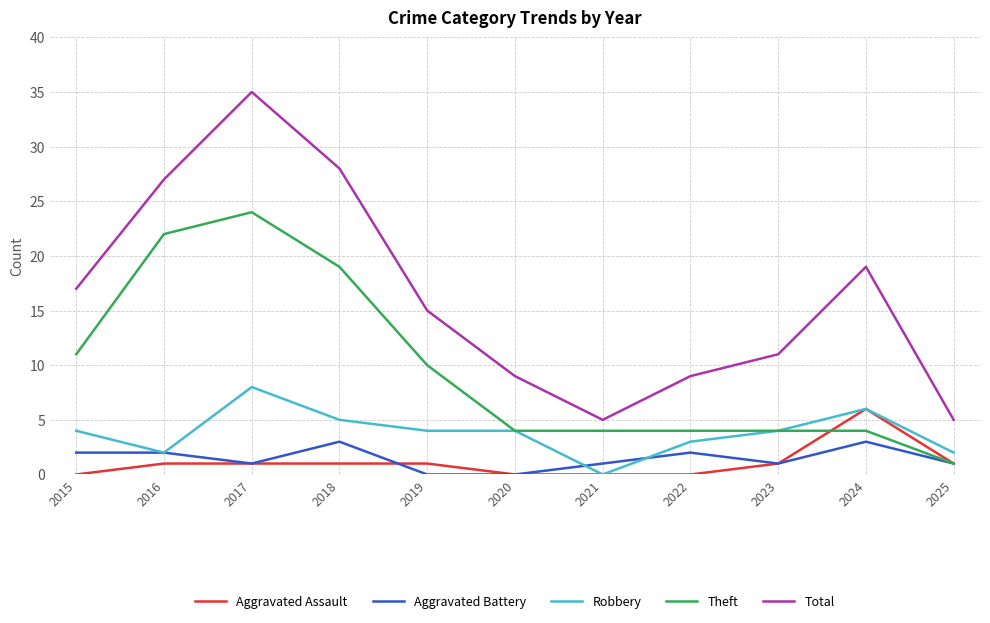

True or false: Total and Robbery intersect in this chart.

False